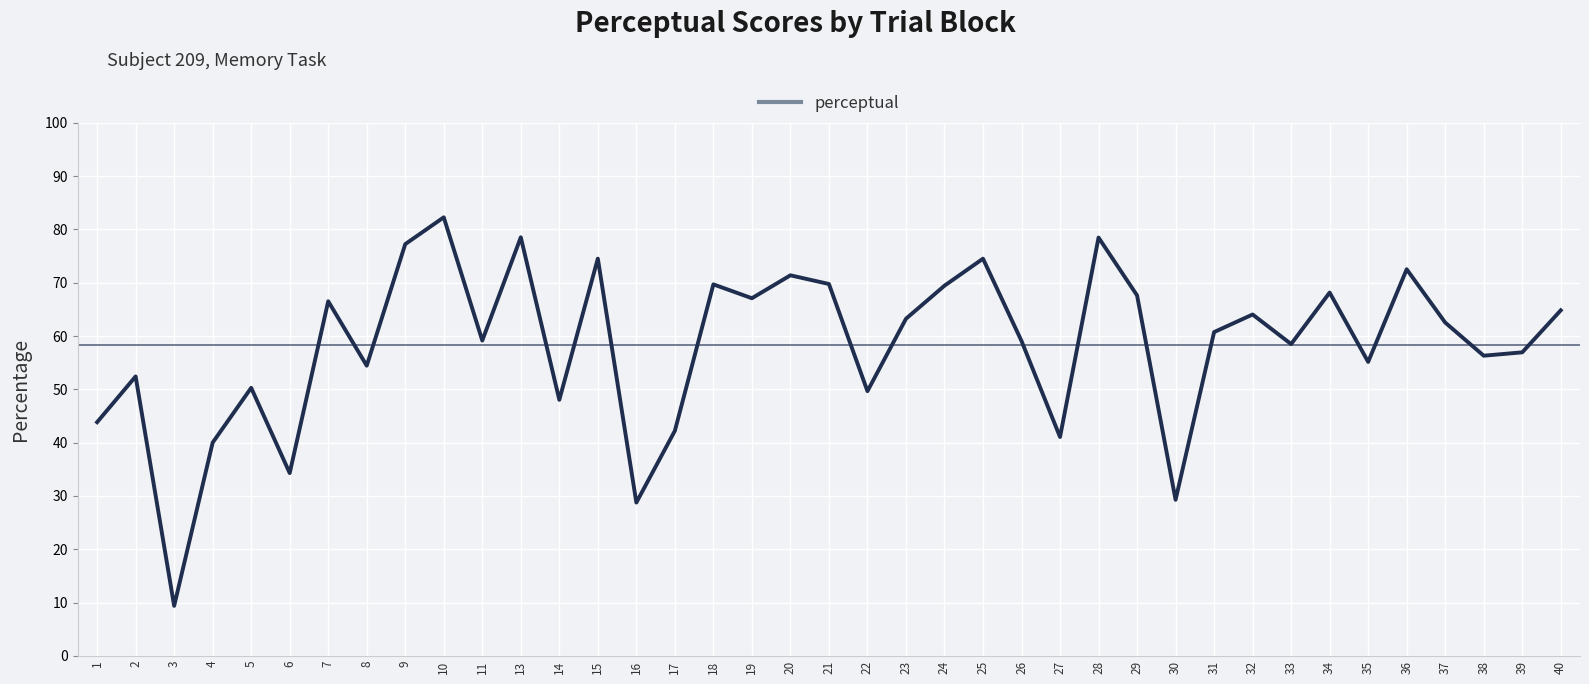

What value does the data have at 21?

69.8